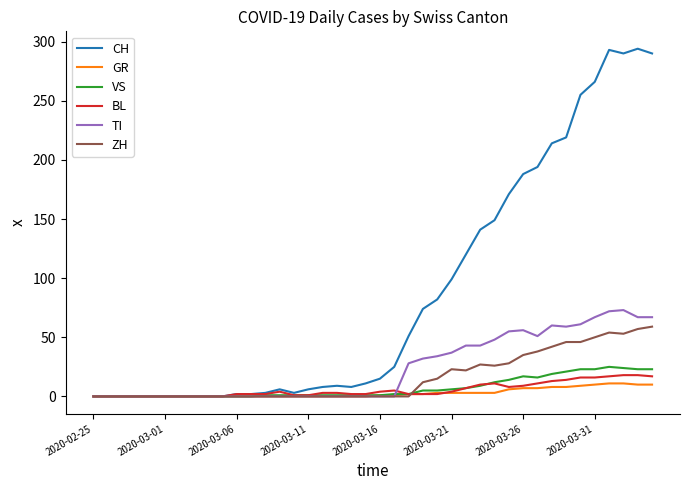

Which series has the largest total across all categories?

CH